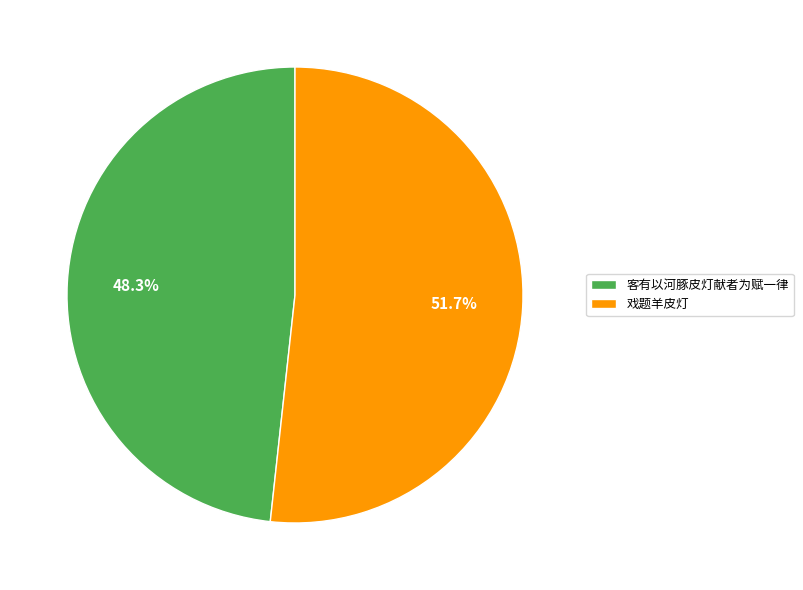

To the nearest percent, what is the difference between the 戏题羊皮灯 and 客有以河豚皮灯献者为赋一律 slice percentages?

3%